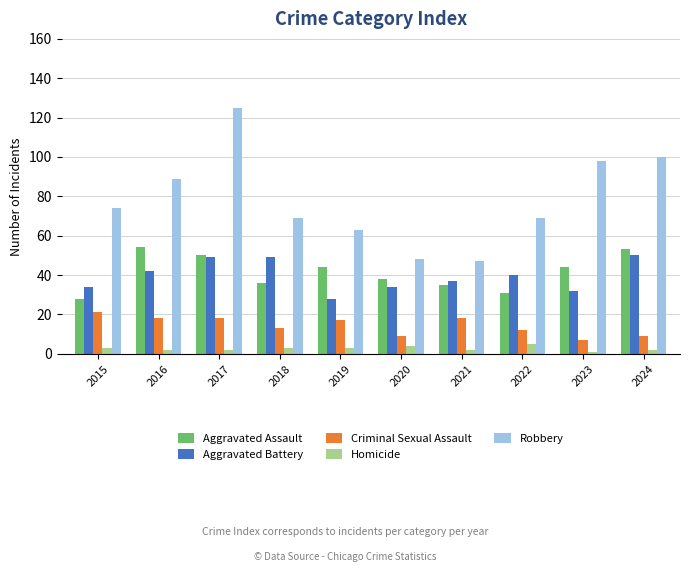

The value of Criminal Sexual Assault at 2017 is 18. True or false?

True